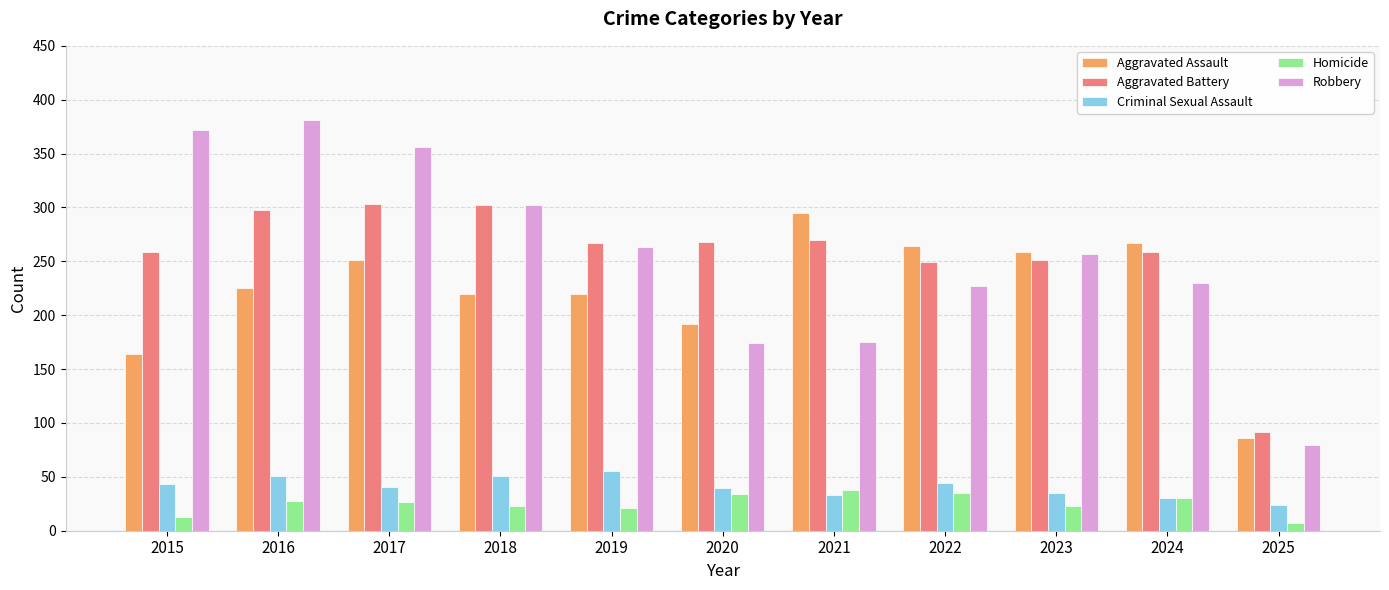

How many series are shown in this chart?

5